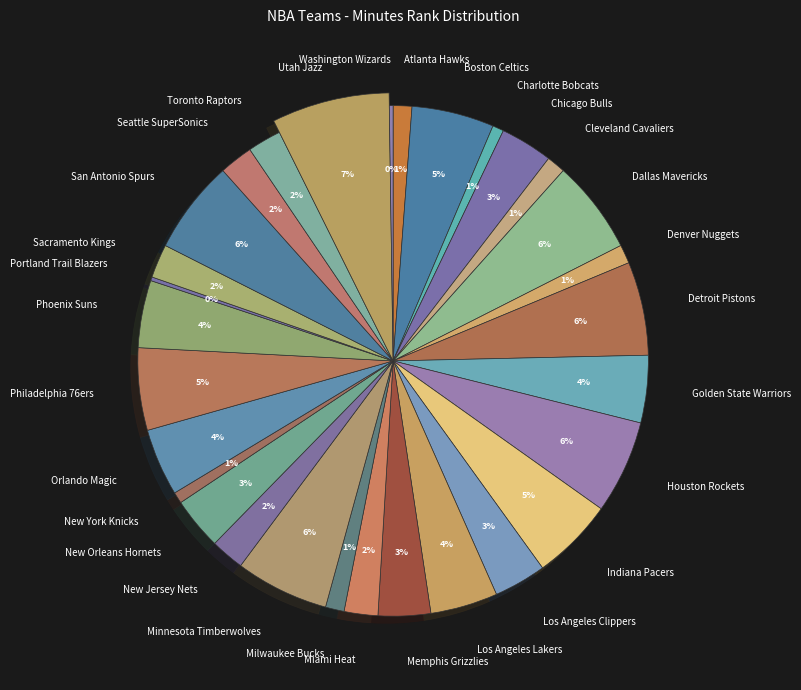

To the nearest percent, what portion does Golden State Warriors represent?

4%